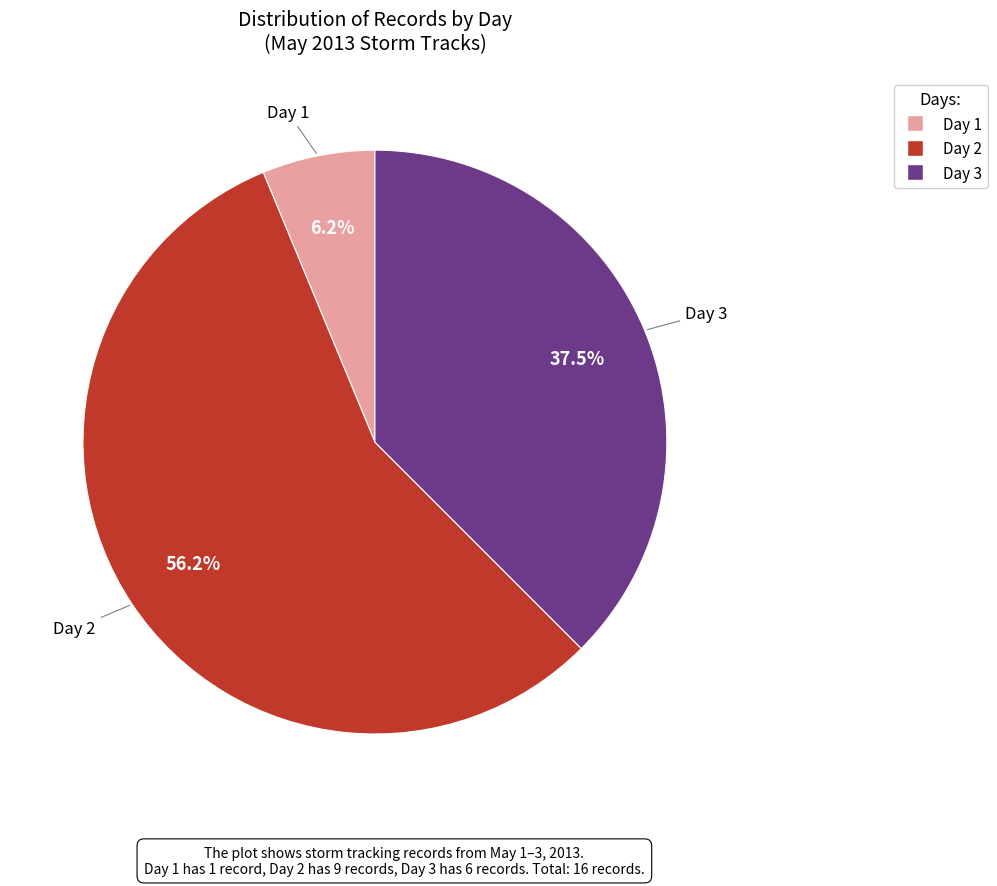

Is there any slice that represents more than half of the pie?

Yes